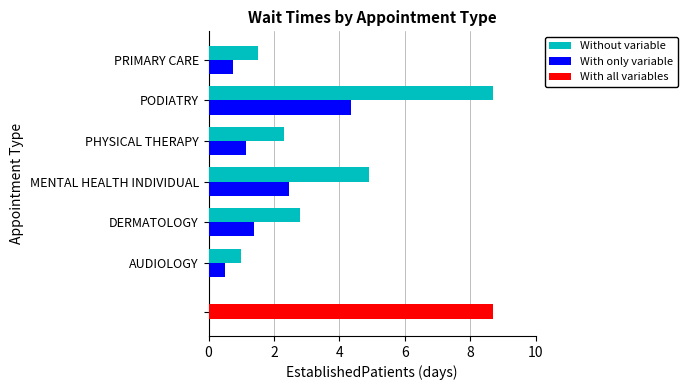

What is the difference between the Without variable values at AUDIOLOGY and MENTAL HEALTH INDIVIDUAL?

3.9